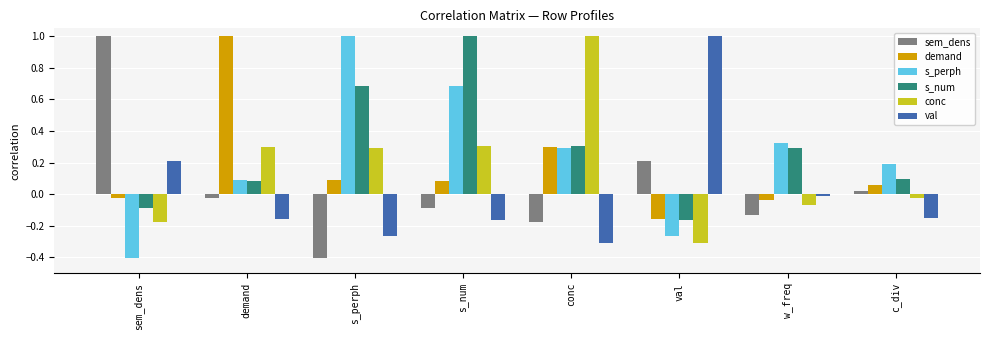

What position from the left is c_div?

8